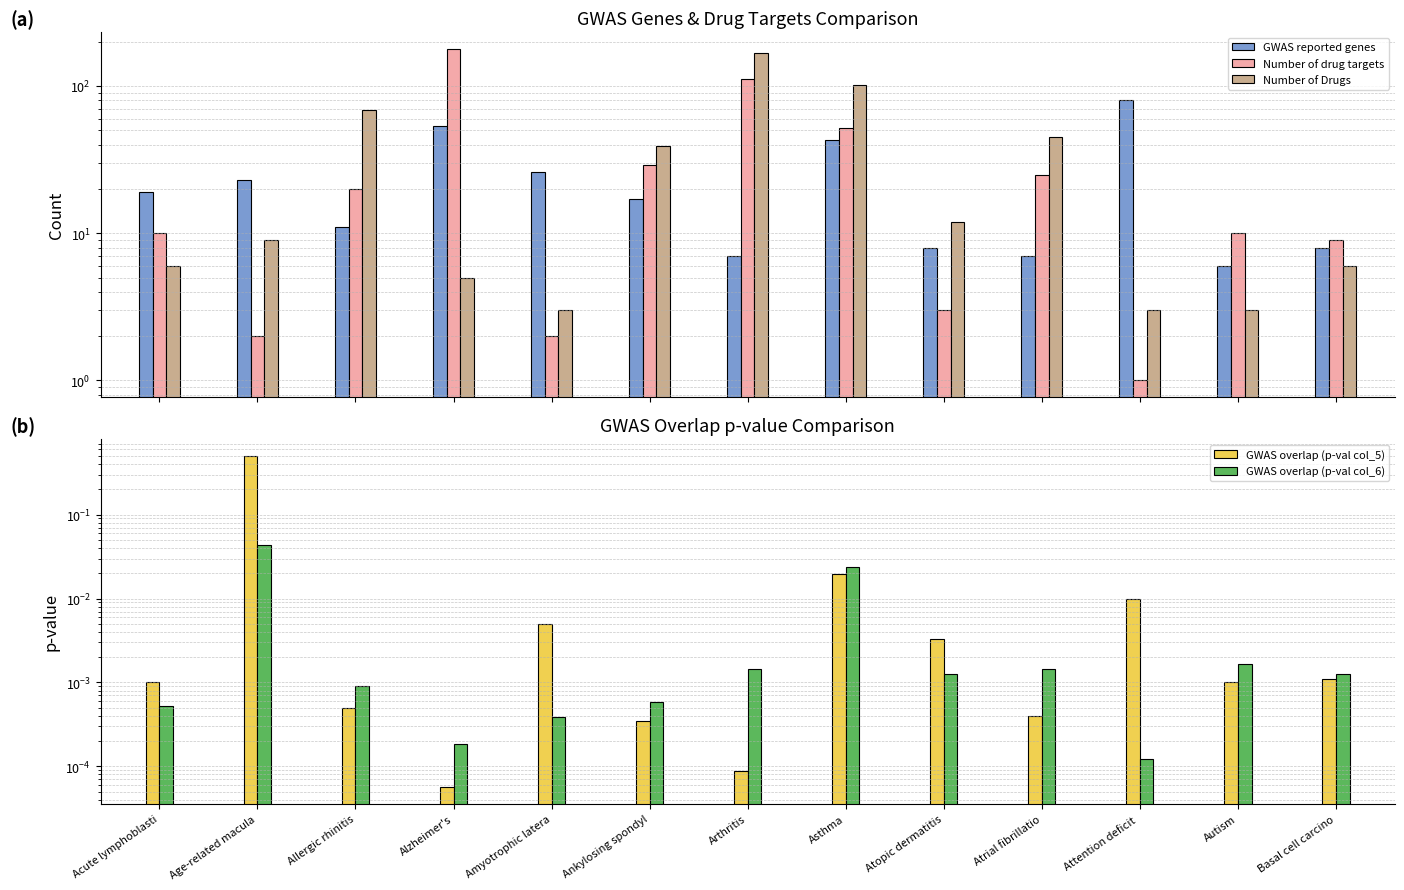

Reading left to right, what are all the values shown in this chart?

GWAS reported genes: 19.0	23.0	11.0	54.0	26.0	17.0	7.0	43.0	8.0	7.0	81.0	6.0	8.0
Number of drug targets: 10.0	2.0	20.0	179.0	2.0	29.0	112.0	52.0	3.0	25.0	1.0	10.0	9.0
Number of Drugs: 6.0	9.0	69.0	5.0	3.0	39.0	168.0	102.0	12.0	45.0	3.0	3.0	6.0
GWAS overlap (p-val col_5): 0.0	0.5	0.0	0.0	0.0	0.0	0.0	0.0	0.0	0.0	0.0	0.0	0.0
GWAS overlap (p-val col_6): 0.0	0.0	0.0	0.0	0.0	0.0	0.0	0.0	0.0	0.0	0.0	0.0	0.0